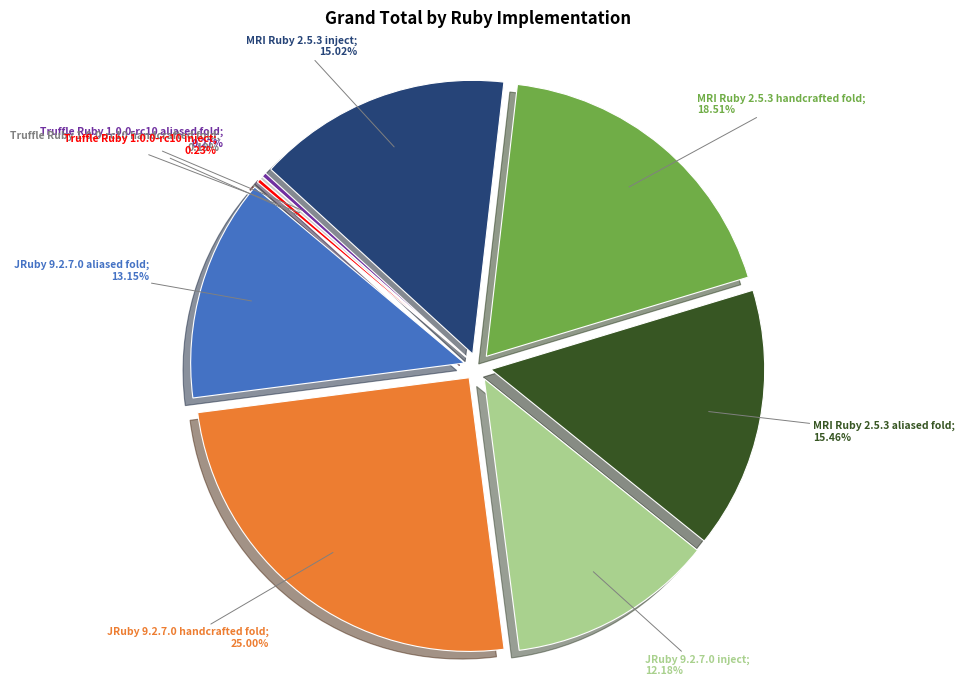

To the nearest percent, what is the difference between the largest and smallest slice percentages?

25%